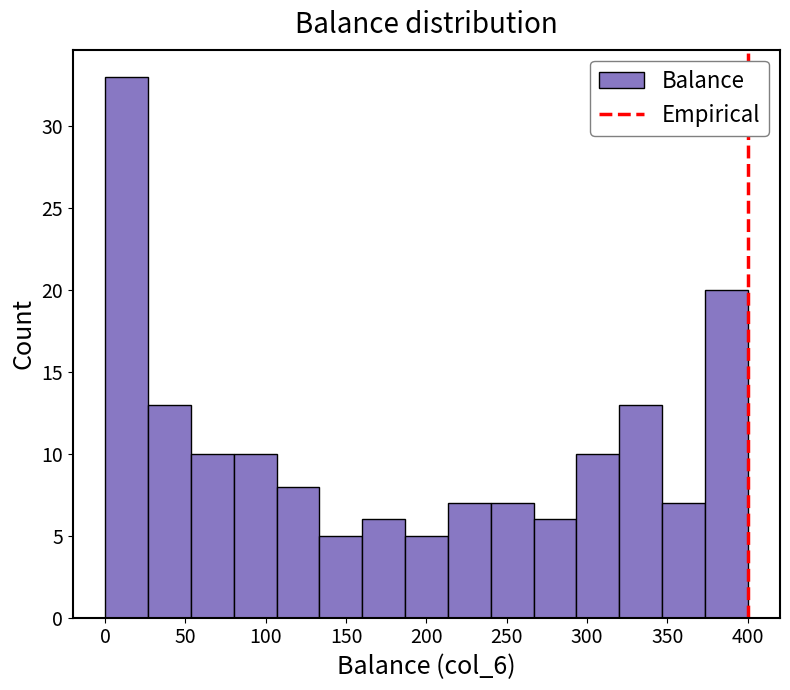

Over which range of the x-axis is the bar tallest?

0 to 25